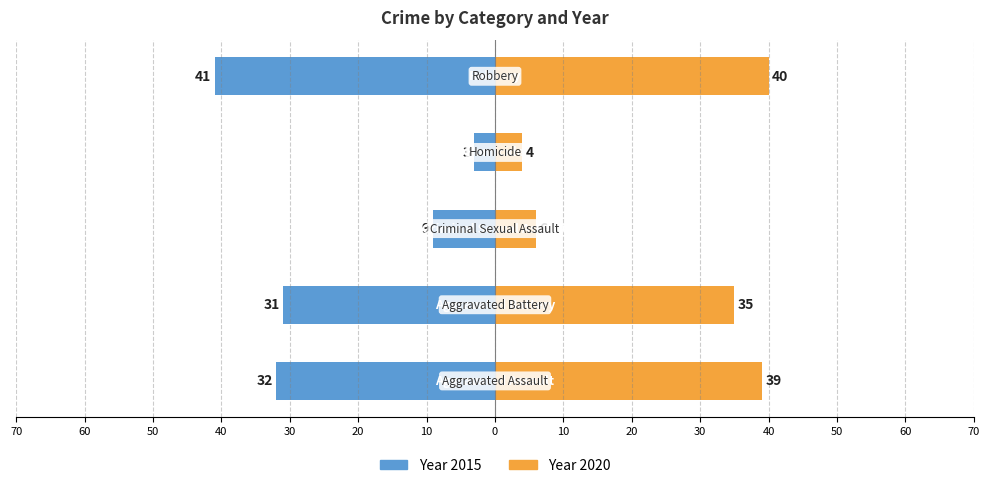

What is the label of the 1st bar from the right?

Robbery